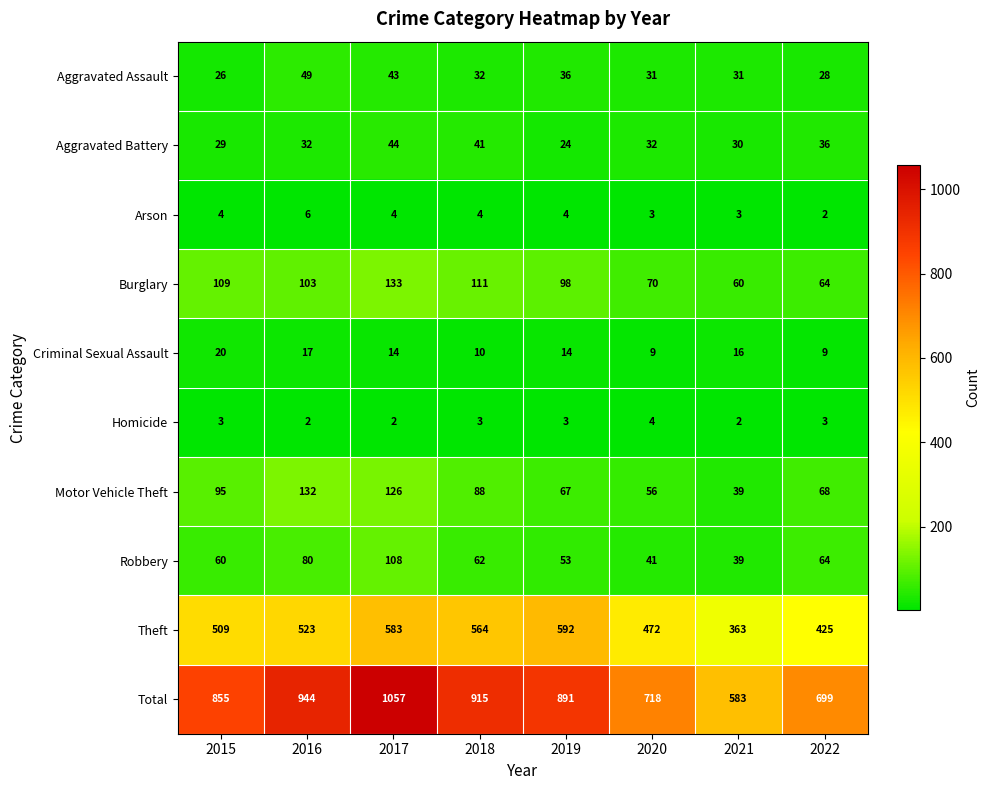

Rank the series by their maximum value, from lowest to highest.

Homicide, Arson, Criminal Sexual Assault, Aggravated Battery, Aggravated Assault, Robbery, Motor Vehicle Theft, Burglary, Theft, Total